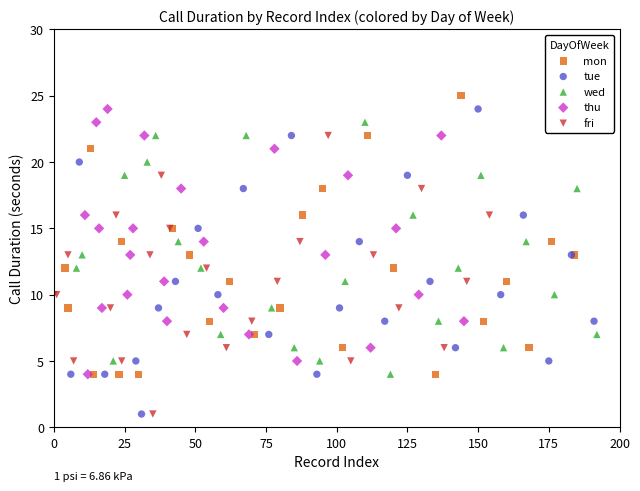

Which series has the widest spread of Y values?

tue